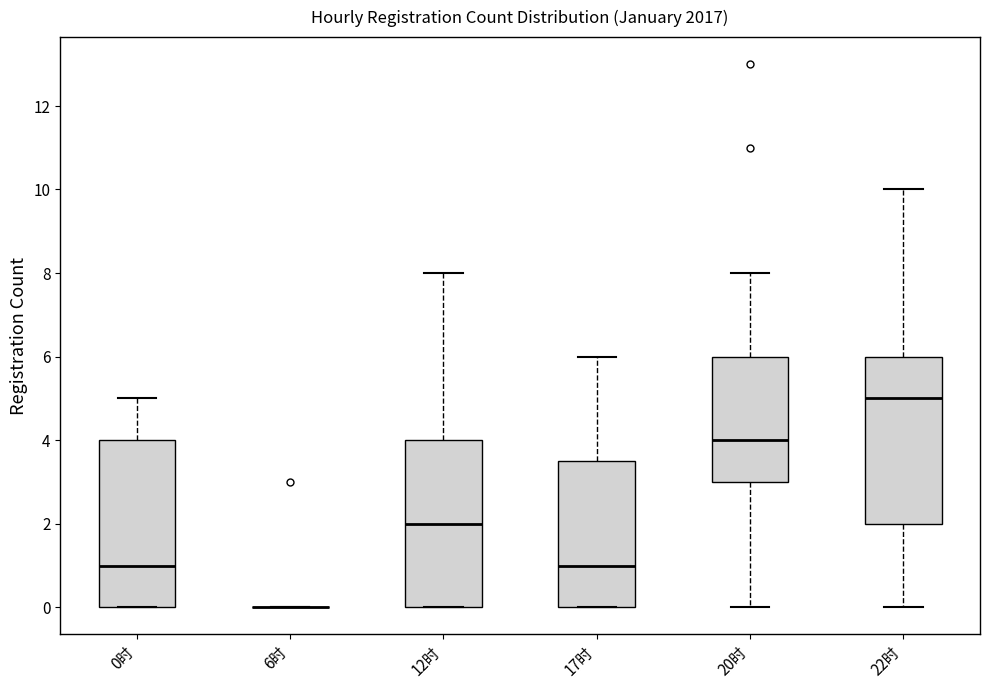

Reading left to right, read every box against the y-axis: the position of its median line, the range the box covers, and the ends of its whiskers. The values are not printed on the chart, so give them approximately, as read against the axis.

0时: median 1.0, box 0.0 to 4.0, whiskers 0.0 to 5.0
6时: box collapsed to a line at 0.0, whiskers 0.0 to 0.0
12时: median 2.0, box 0.0 to 4.0, whiskers 0.0 to 8.0
17时: median 1.0, box 0.0 to 3.6, whiskers 0.0 to 6.0
20时: median 4.0, box 3.0 to 6.0, whiskers 0.0 to 8.0
22时: median 5.0, box 2.0 to 6.0, whiskers 0.0 to 10.0